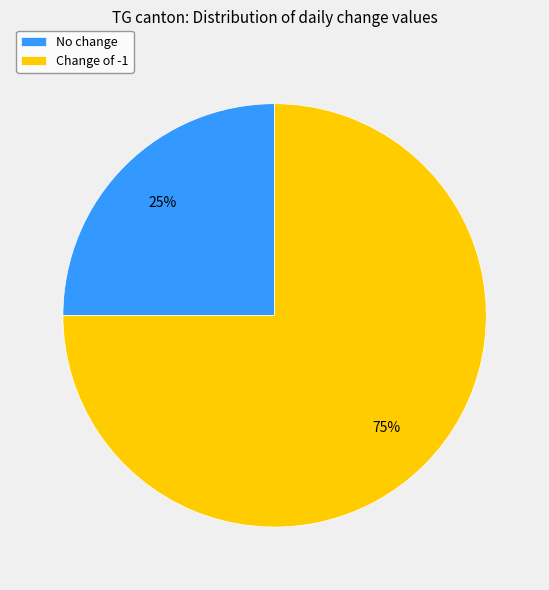

What is the largest slice in the pie chart?

Change of -1